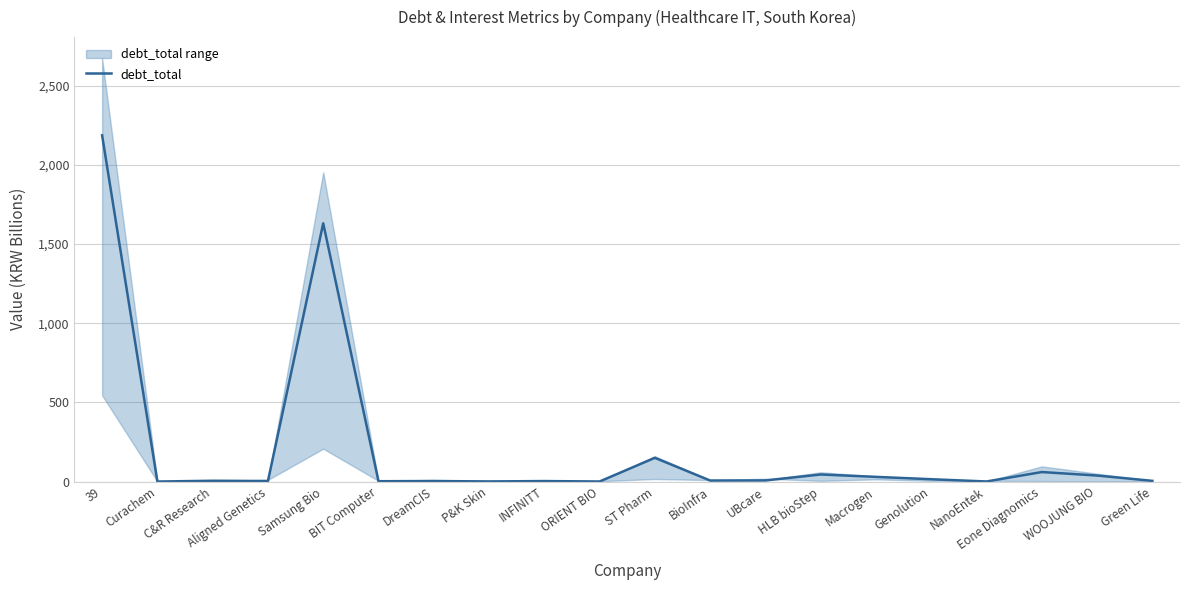

How many points are lower than both their immediate neighbors (excluding endpoints)?

7